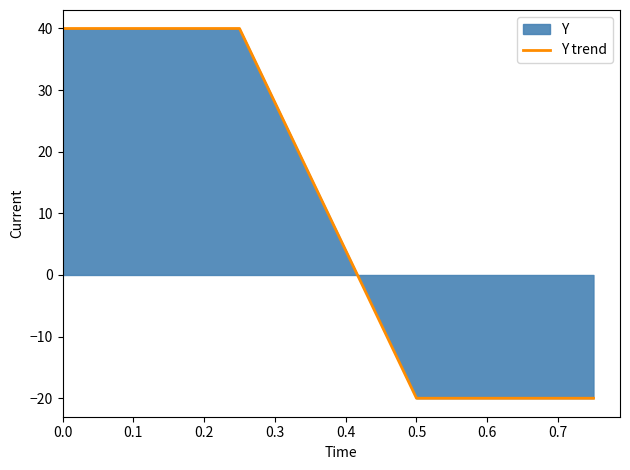

What is the change in value from 0.0 to 0.5?

-60